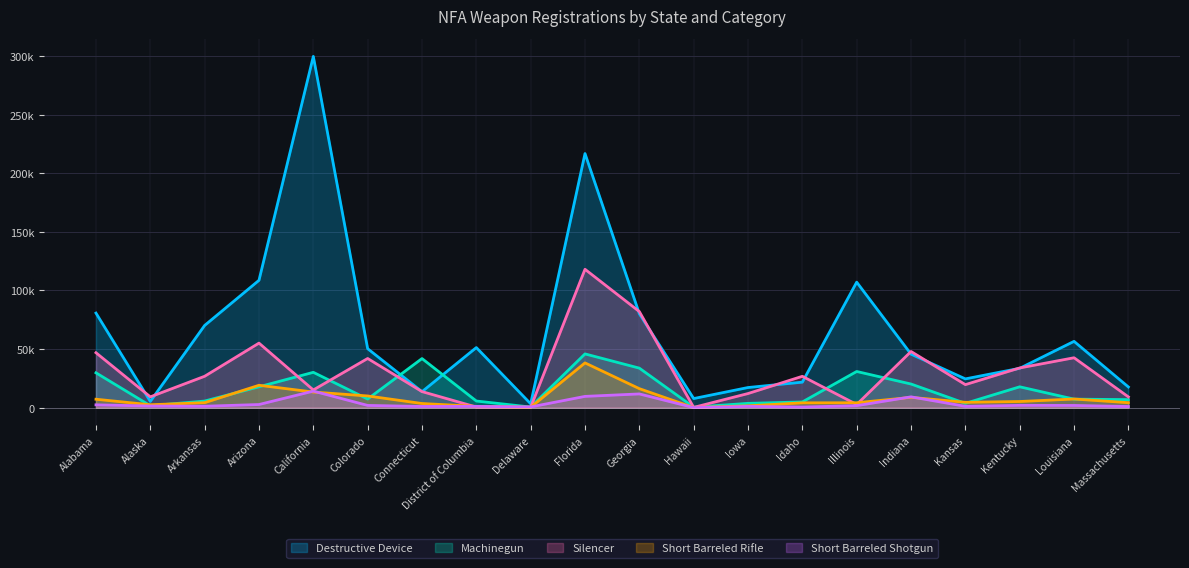

At which category does Destructive Device reach its first local peak?

California